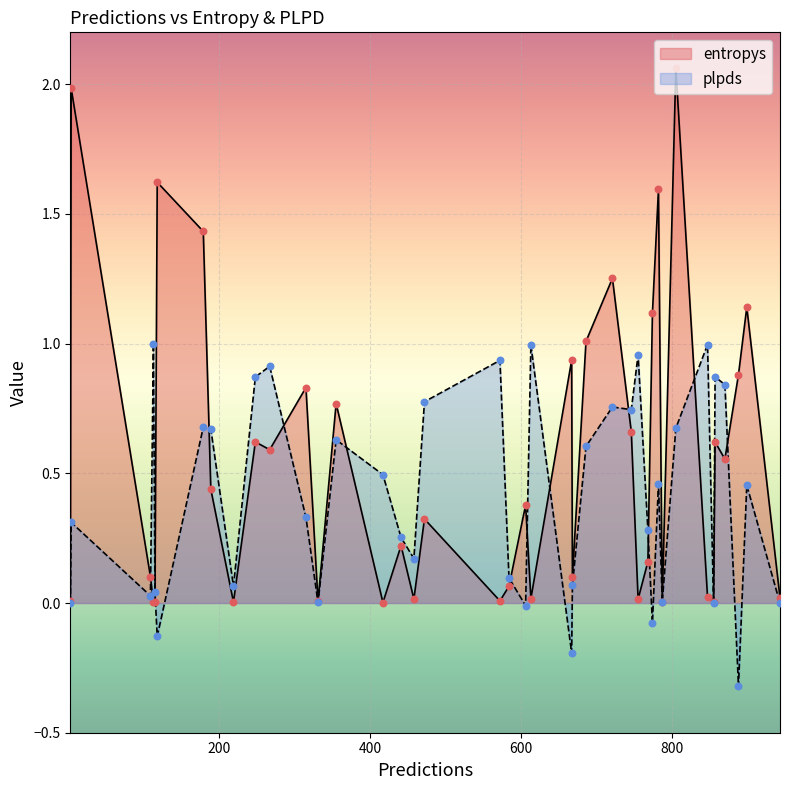

What is the total value across all series at 33?

0.4